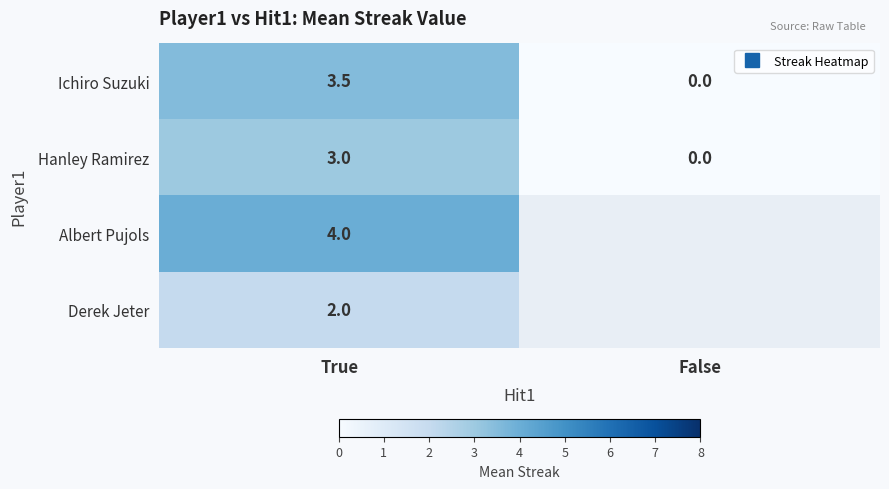

At how many categories does at least one series exceed 0?

1